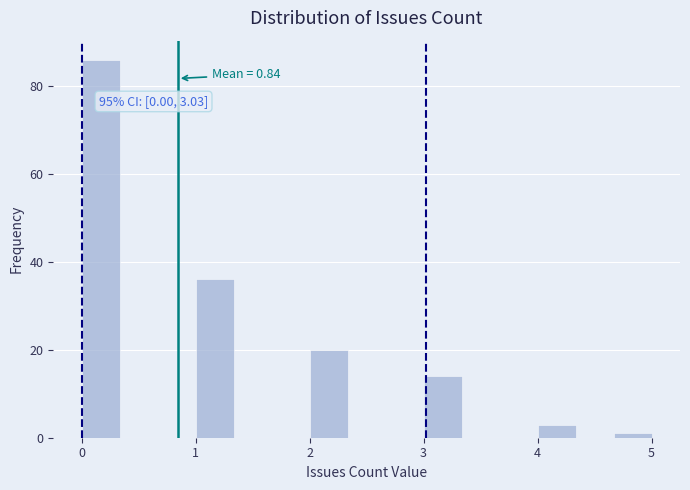

Around what value on the x-axis is the tallest bar? Give the approximate position of its centre, as read against the axis.

0.2